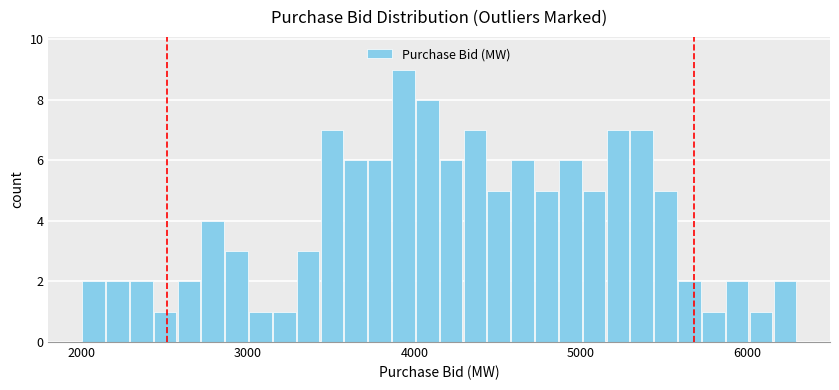

Around what value on the x-axis is the tallest bar? Give the approximate position of its centre, as read against the axis.

3900